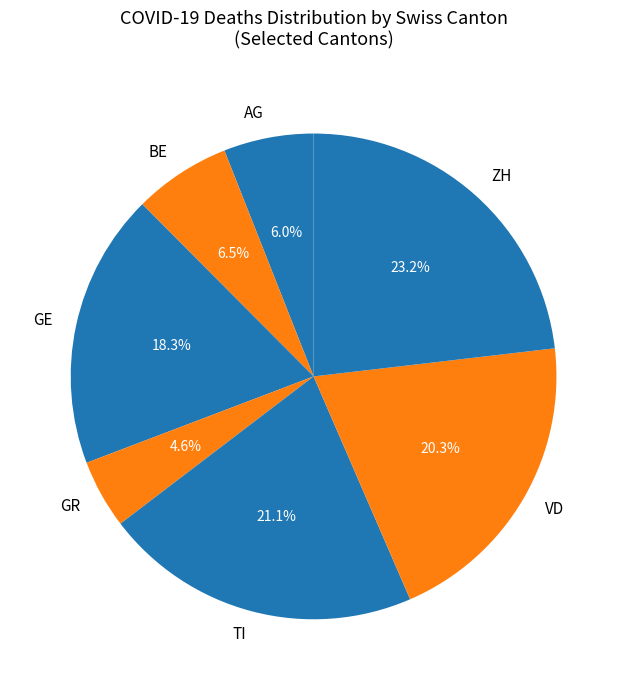

How many segments does this pie chart have?

7